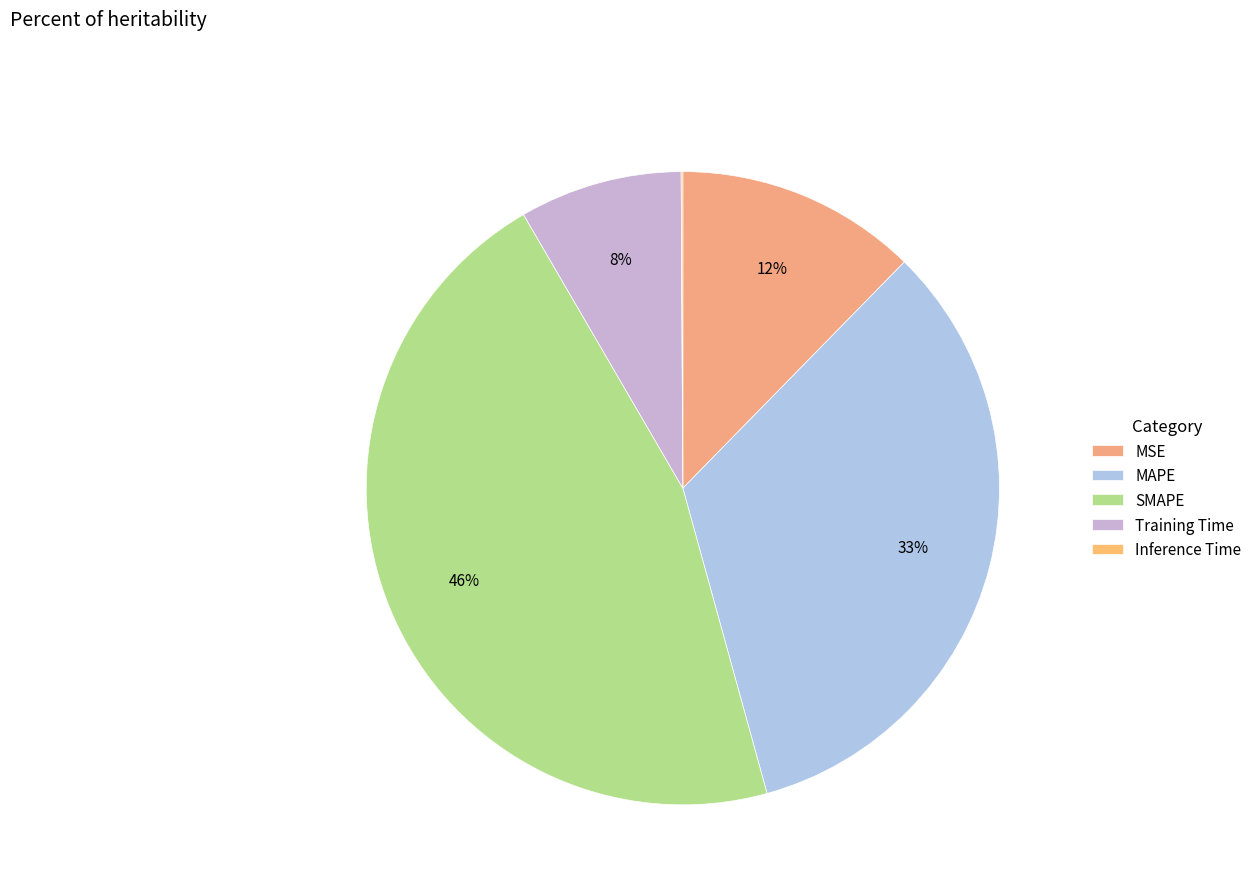

Which category has the smallest portion of the pie?

Inference Time